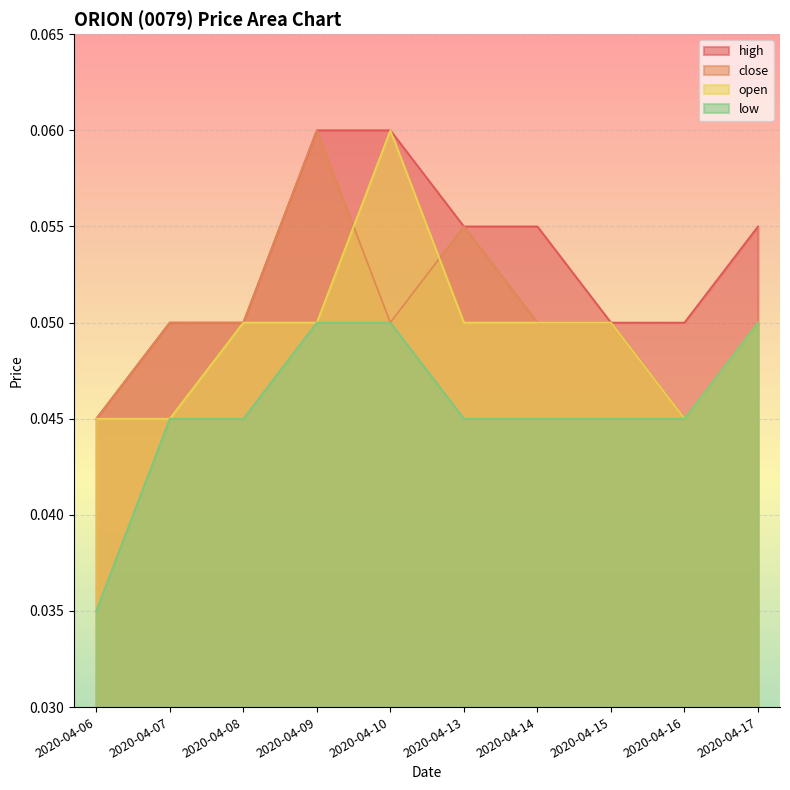

What is the sum of the low values at 2020-04-06 and 2020-04-13?

0.1